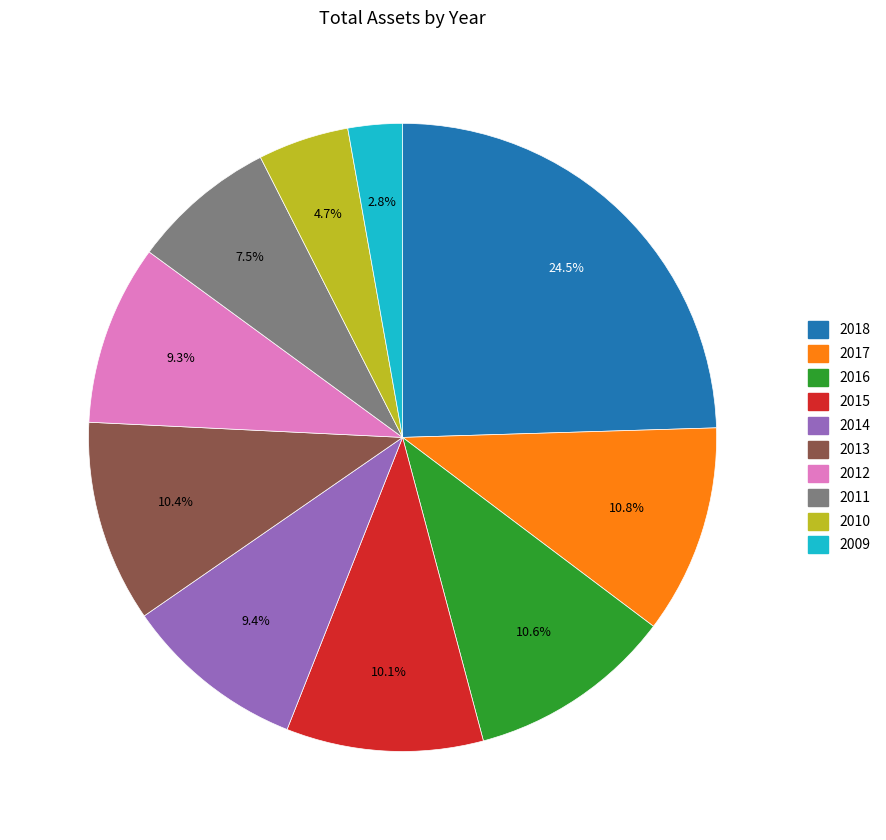

How many segments does this pie chart have?

10